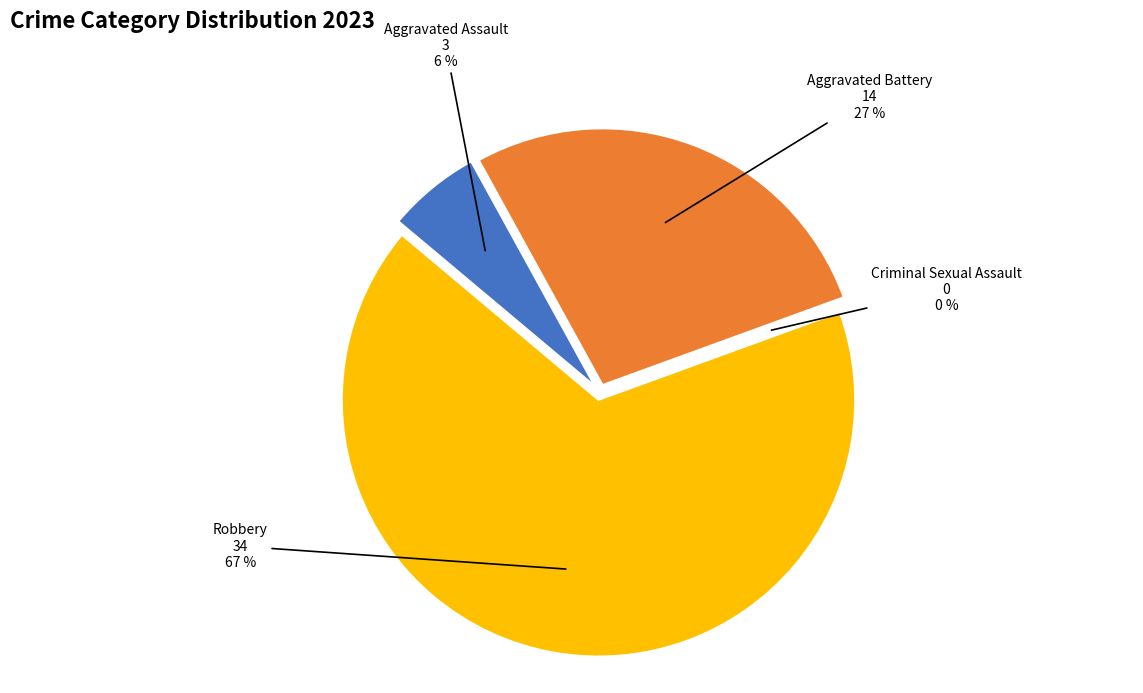

How many slices are in this pie chart?

4